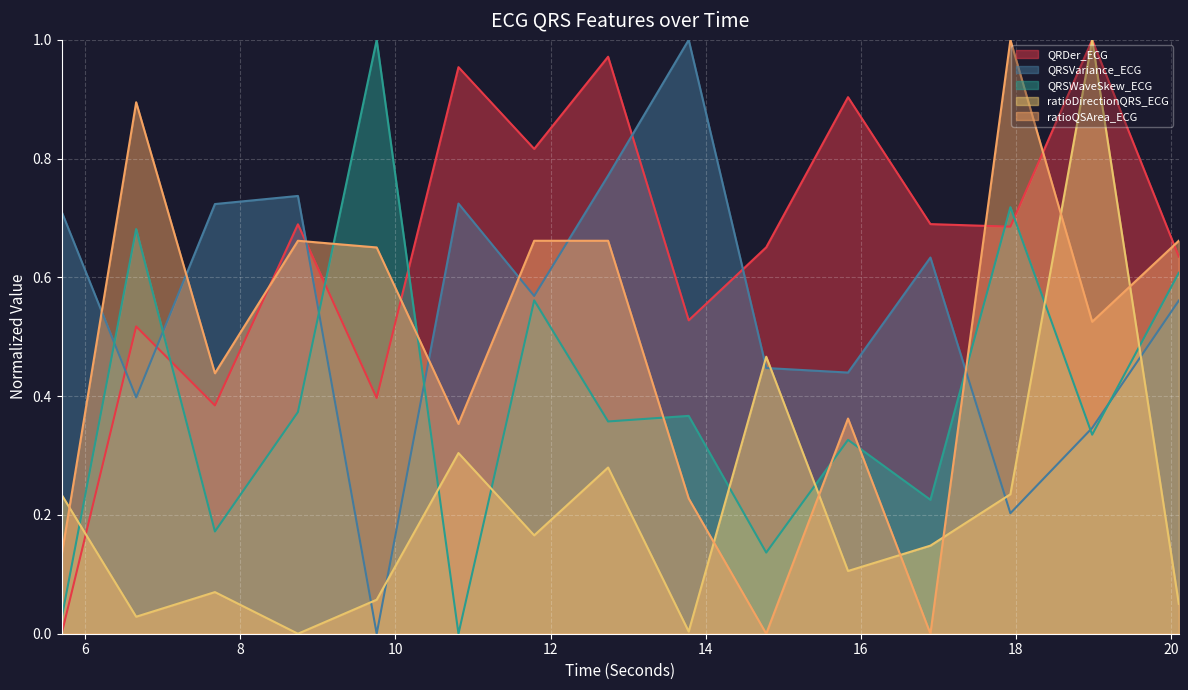

Is it true that QRDer_ECG equals 0.7 at 5.6953125?

False